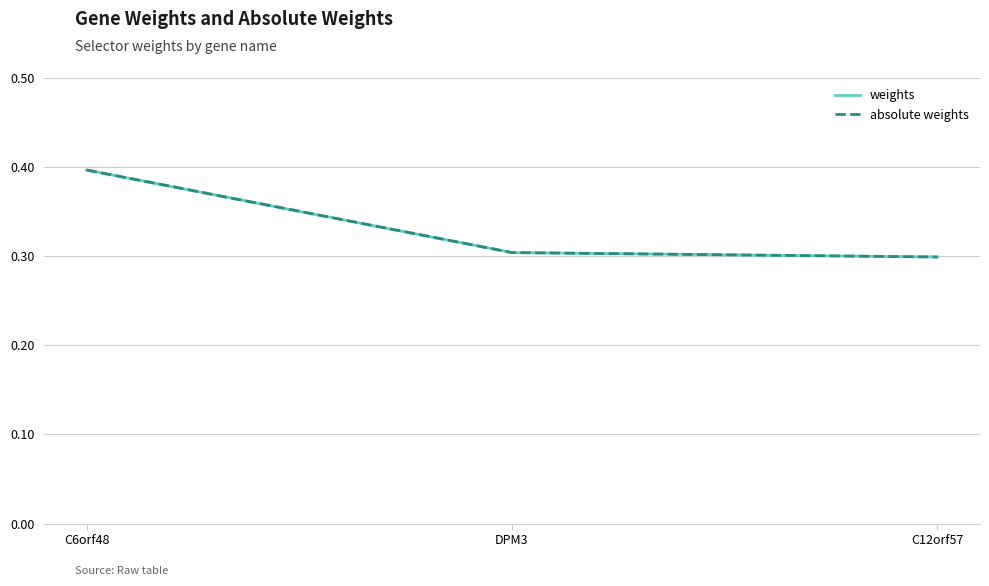

Does the chart display data point markers on the line(s)?

No